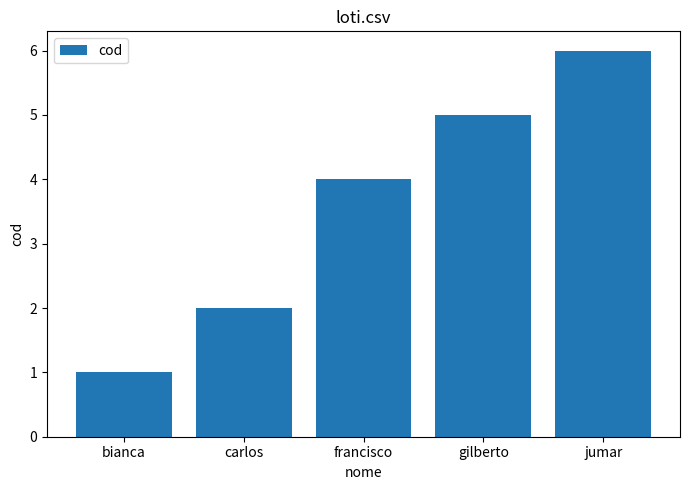

How many data points are less than 4?

2